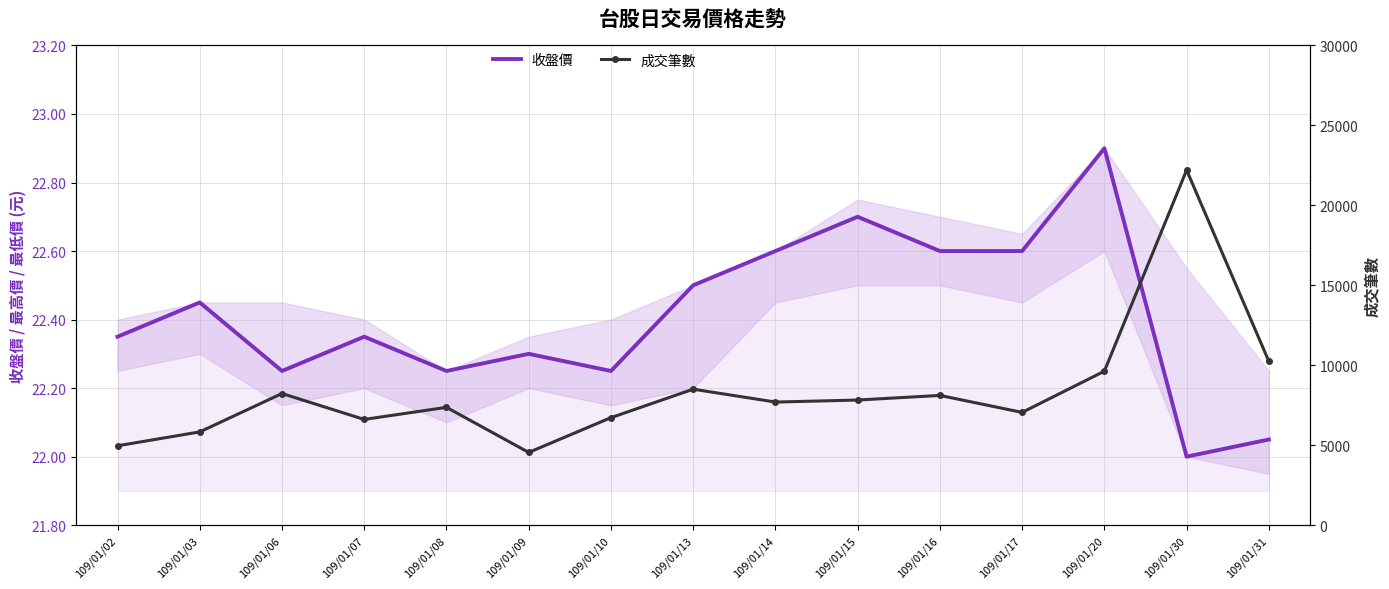

True or false: 收盤價 and 成交筆數 intersect in this chart.

False